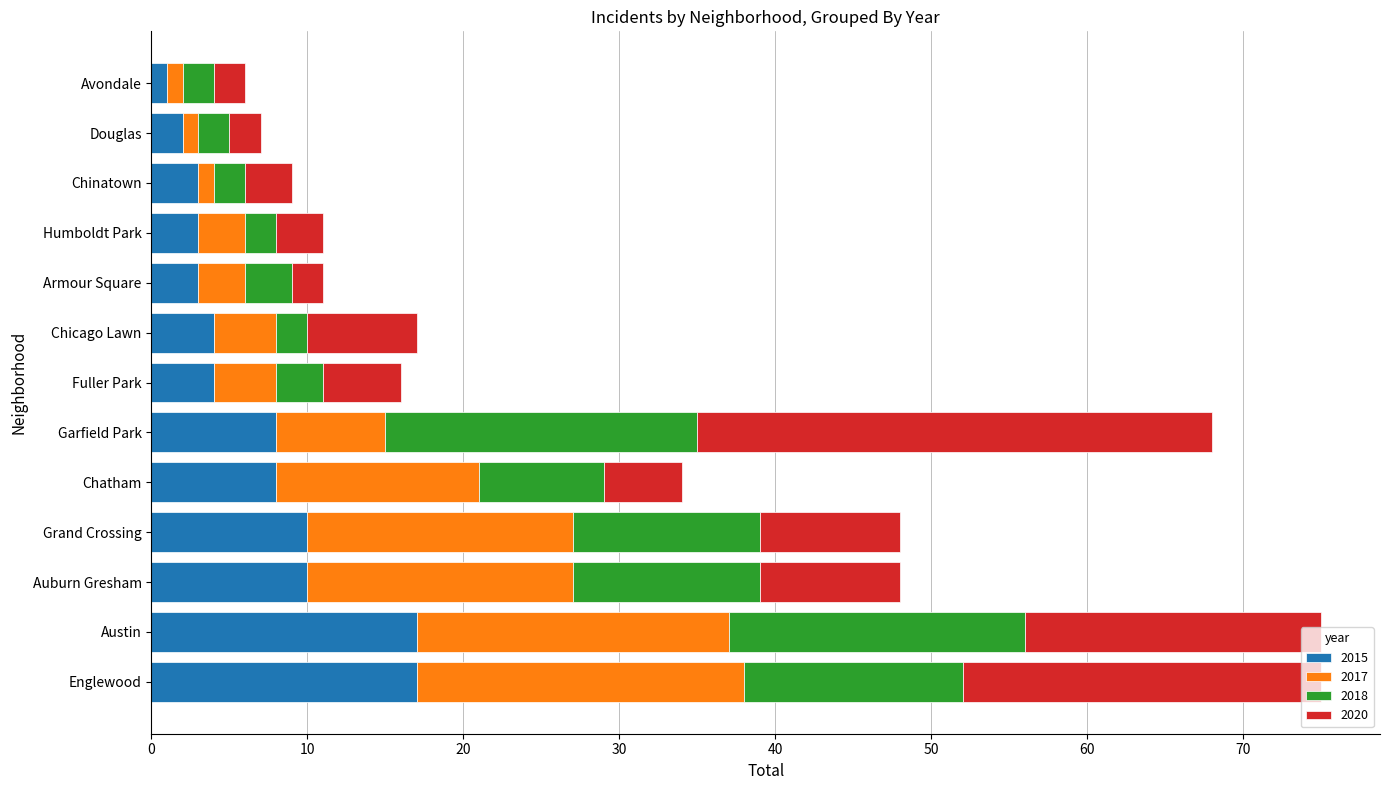

What is the difference between the second highest and second lowest values in the 2015 series?

15